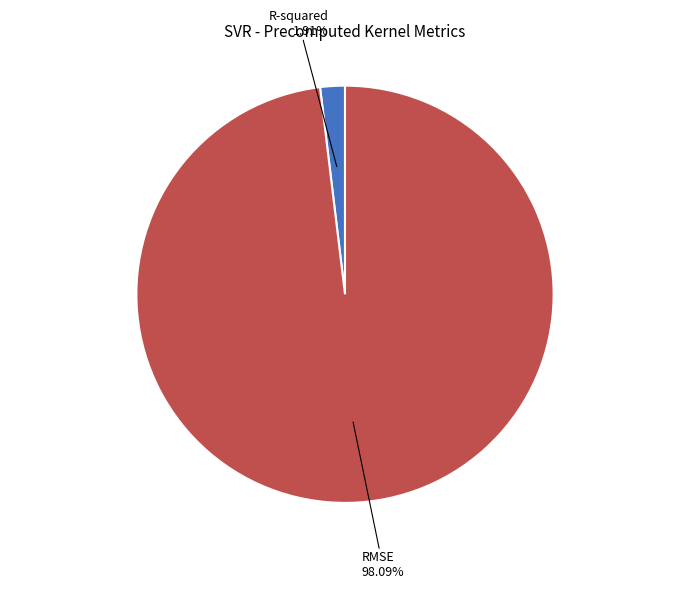

Is there any slice that represents more than half of the pie?

Yes